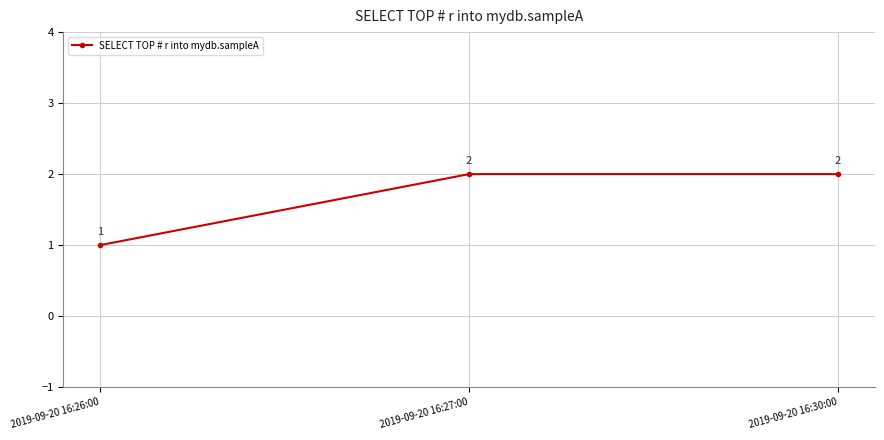

What is the difference between the second highest and minimum values?

1